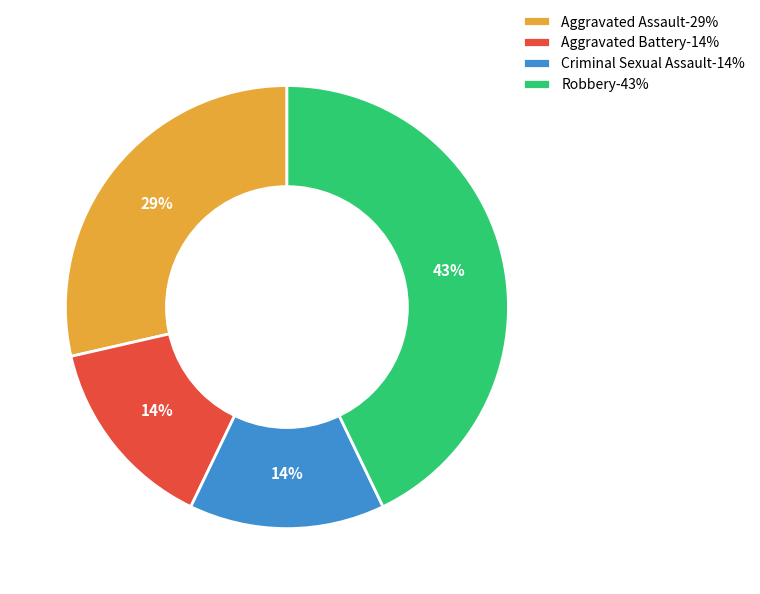

How many slices are in this pie chart?

4